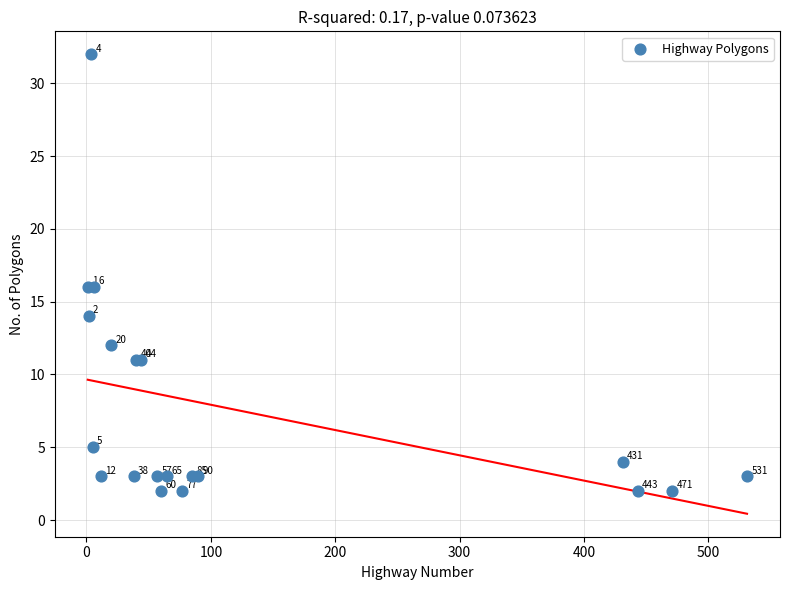

What Y value in the scatter plot is closest to 17?

16